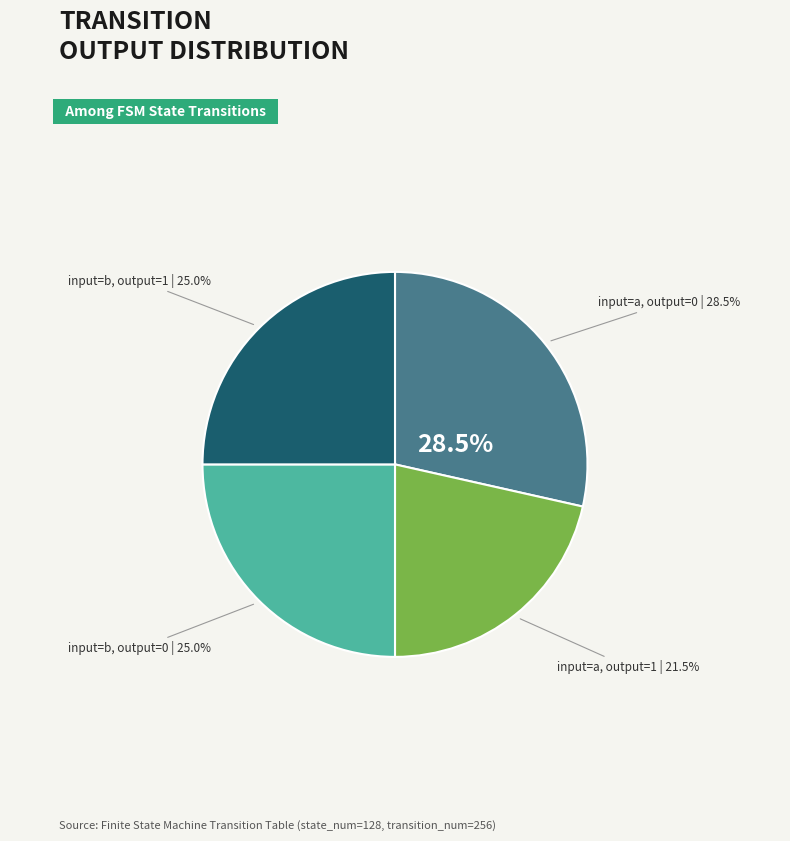

What percentage is the input=a, output=1 slice, to the nearest percent?

21%